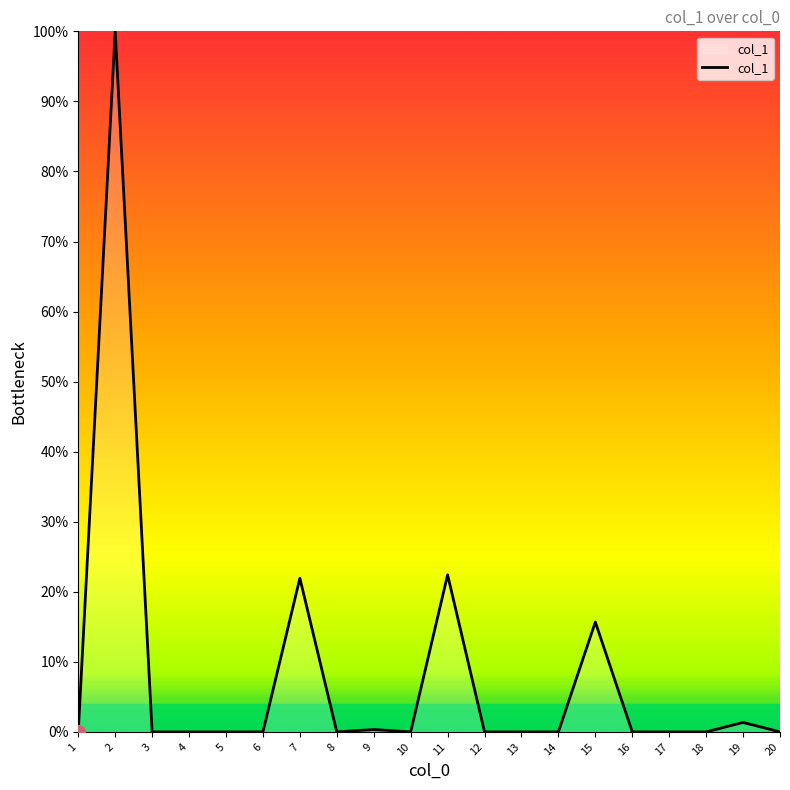

What is the difference between the maximum and minimum values?

100.0